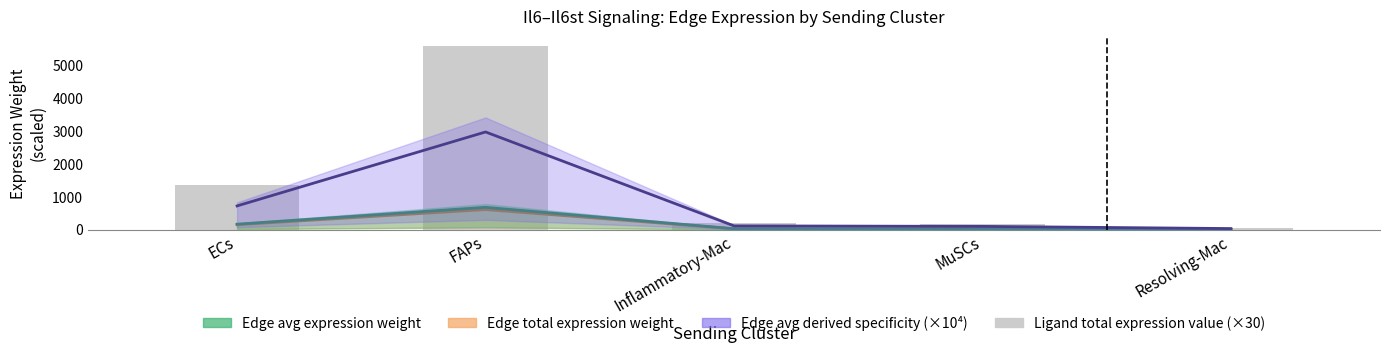

What is the spread (max minus min) of values at MuSCs?

162.2